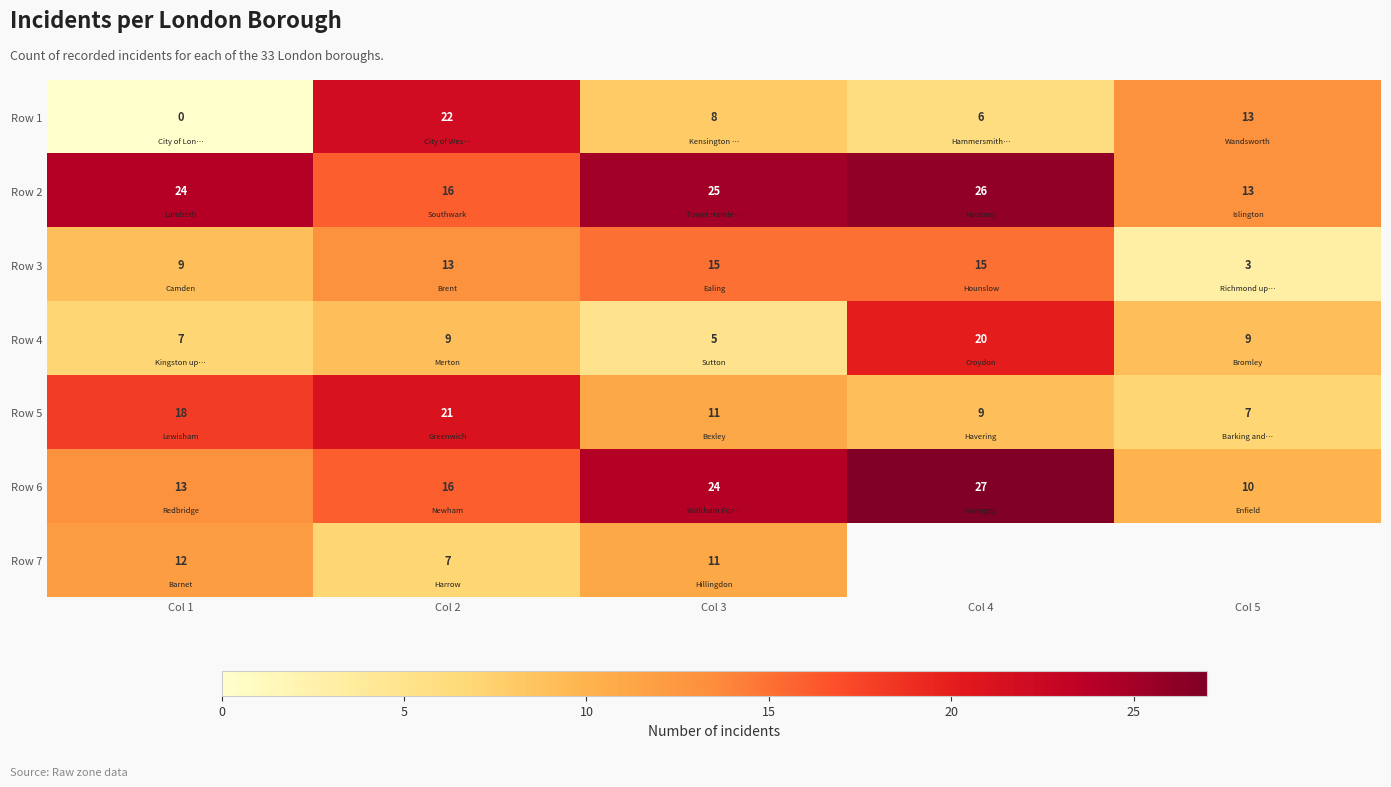

At which category is the sum across all series the highest?

Col 2